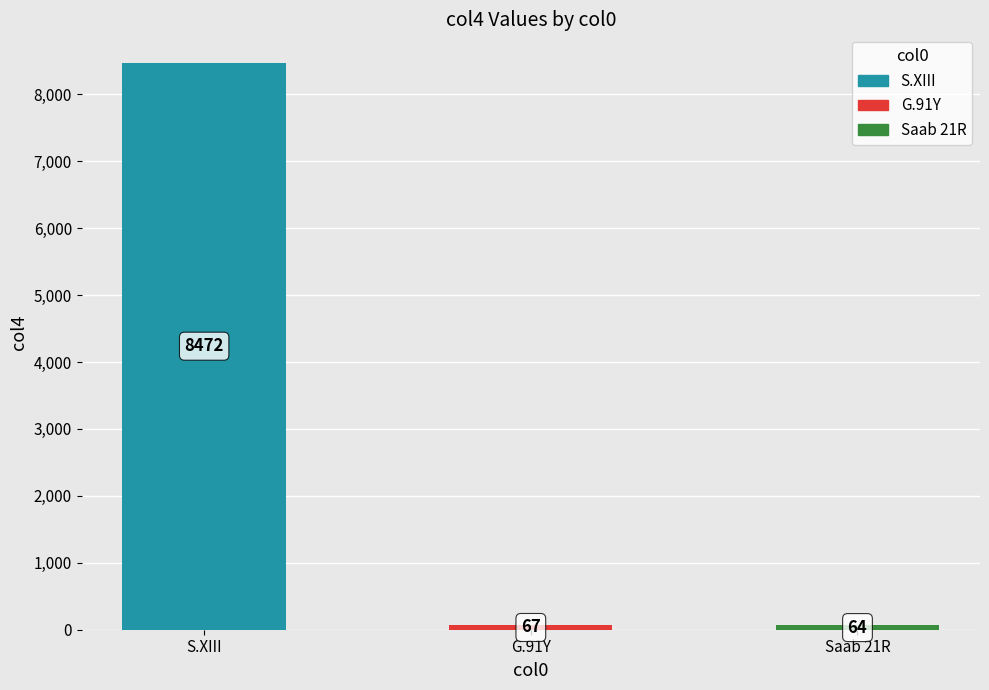

Reading right to left, list all the values displayed in this chart.

64	67	8472